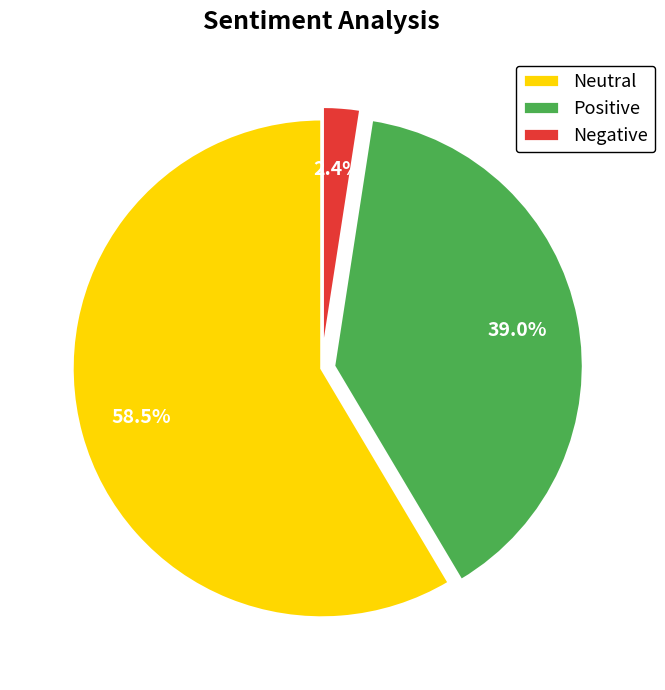

Which has a higher value, Negative or Neutral?

Neutral